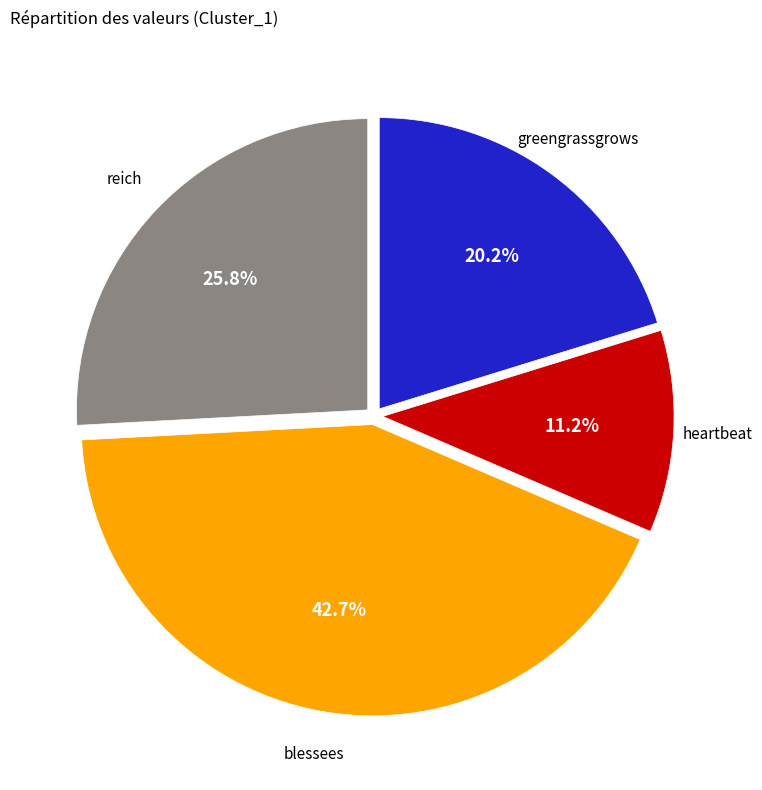

Which has a higher value, reich or heartbeat?

reich